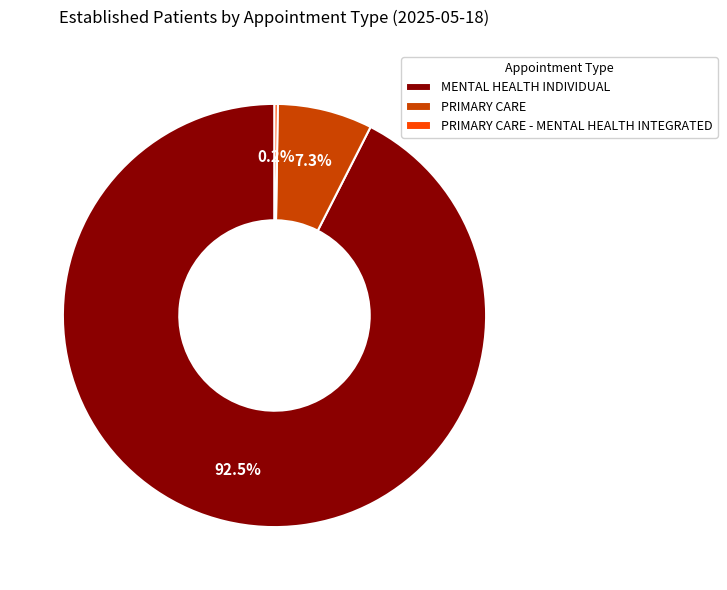

Is MENTAL HEALTH INDIVIDUAL the majority of the pie?

Yes